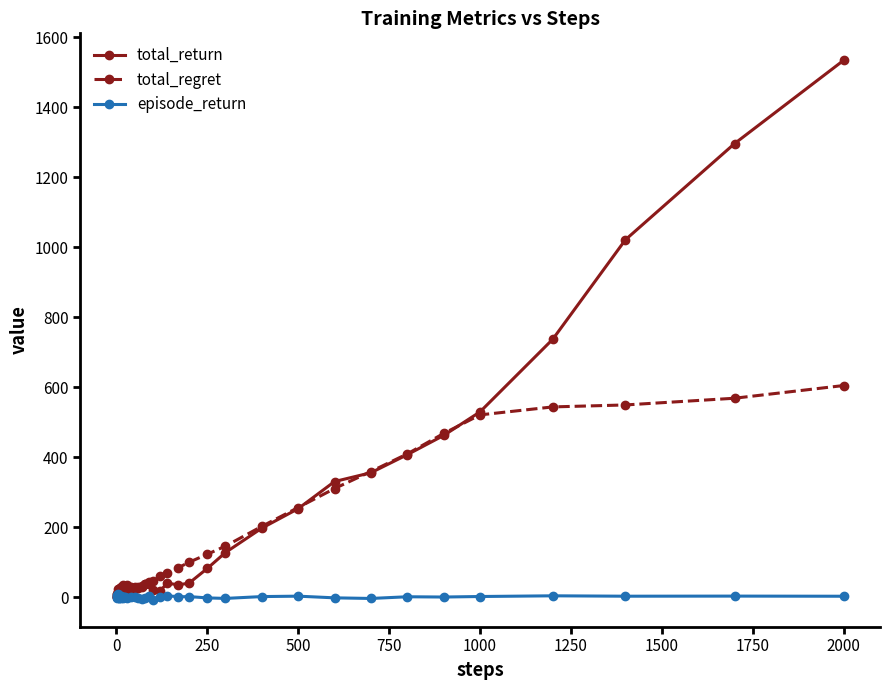

What is the sum of all total_return values?

8030.9